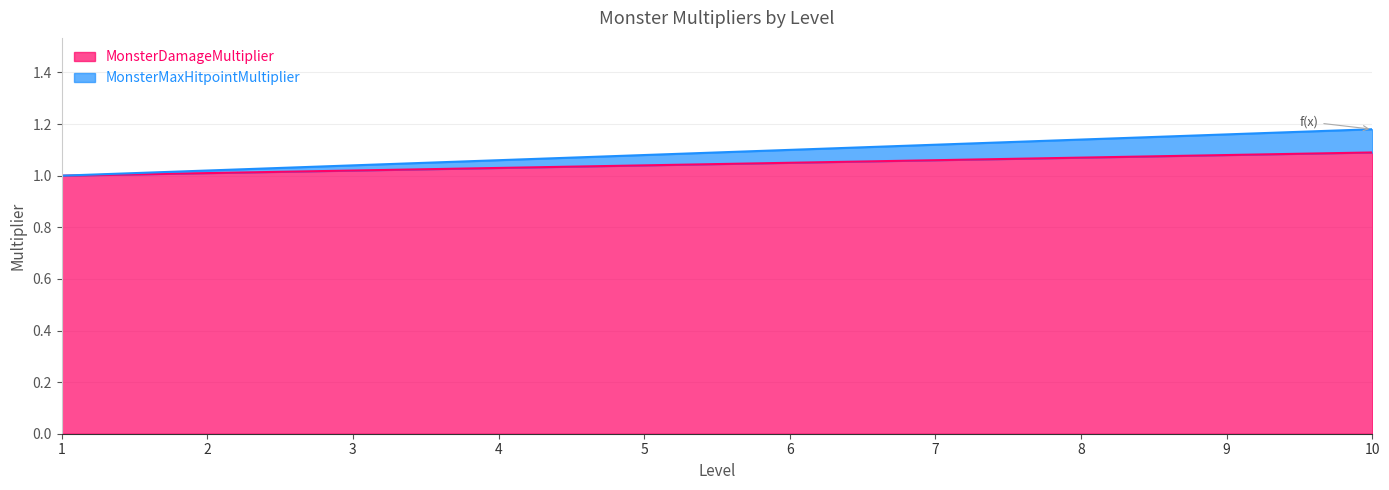

Which category has the lowest value across all series?

1